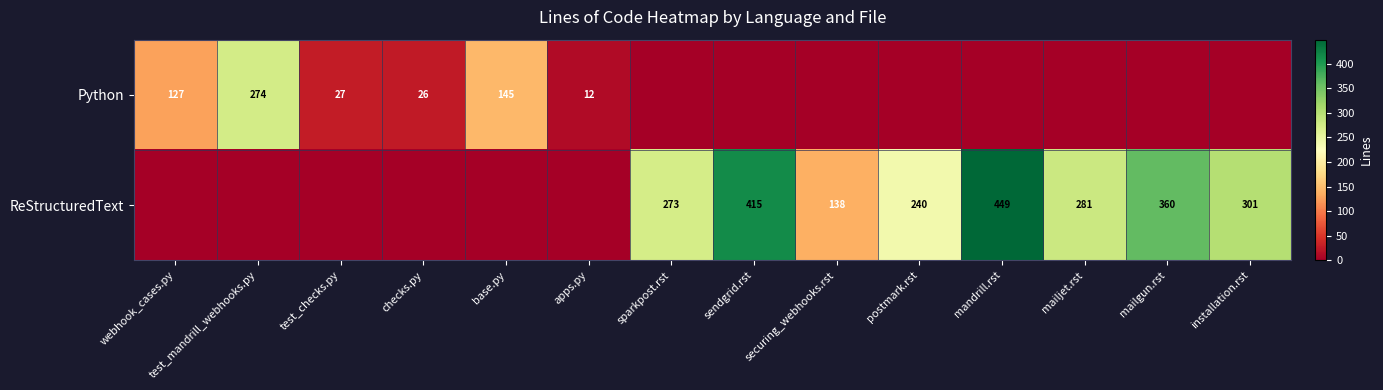

True or false: ReStructuredText has a value of 214 at securing_webhooks.rst.

False